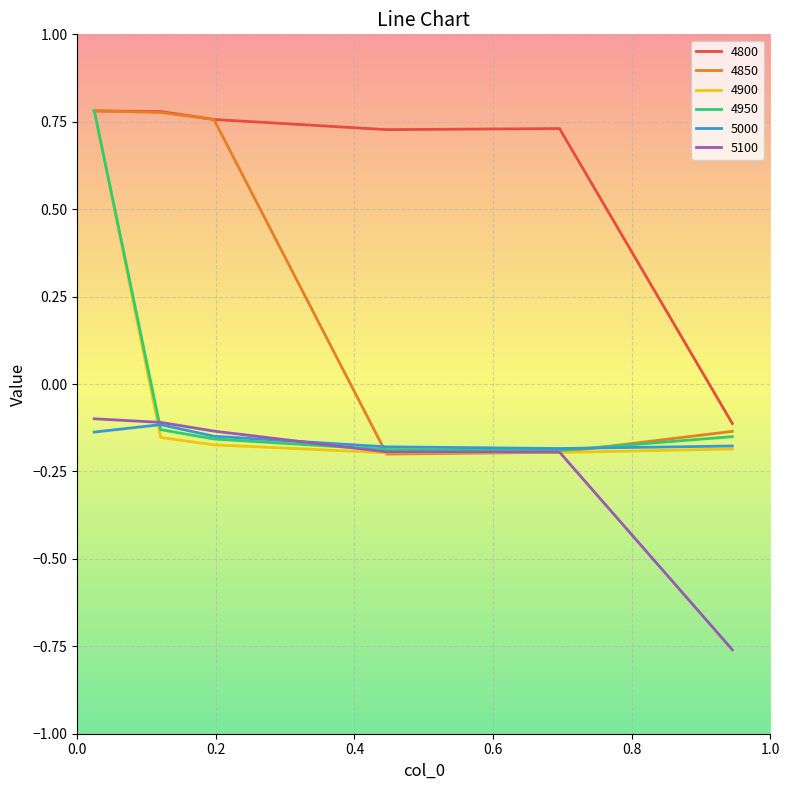

True or false: 5000 and 4800 cross at least once.

False